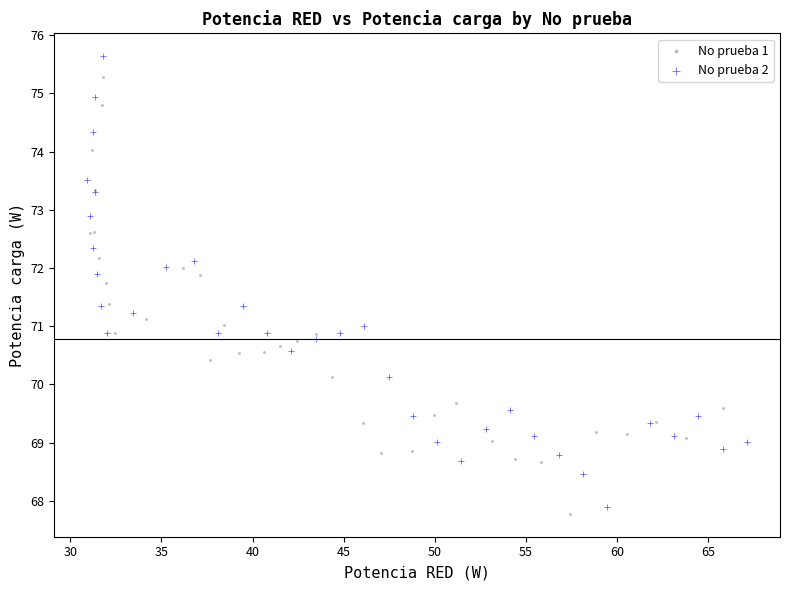

Which series has the widest spread of Y values?

No prueba 2